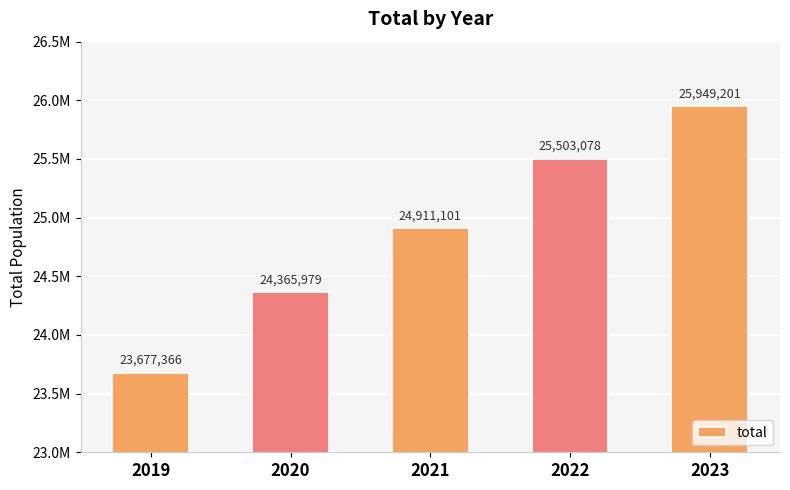

What is the ratio of the value at 2020 to the value at 2021?

1.0